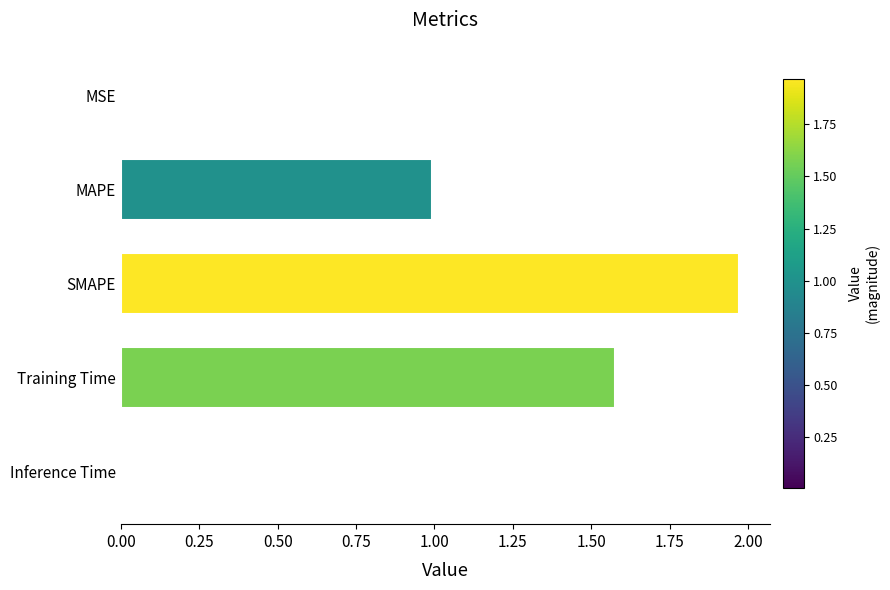

What is the change in value from SMAPE to Training Time?

-0.4